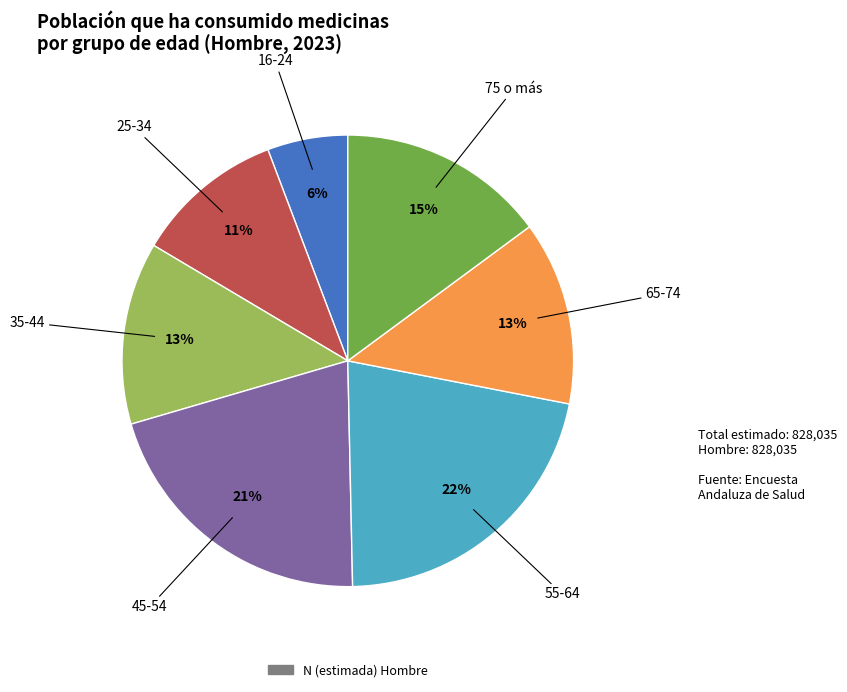

To the nearest percent, what is the difference between the largest and smallest slice percentages?

16%